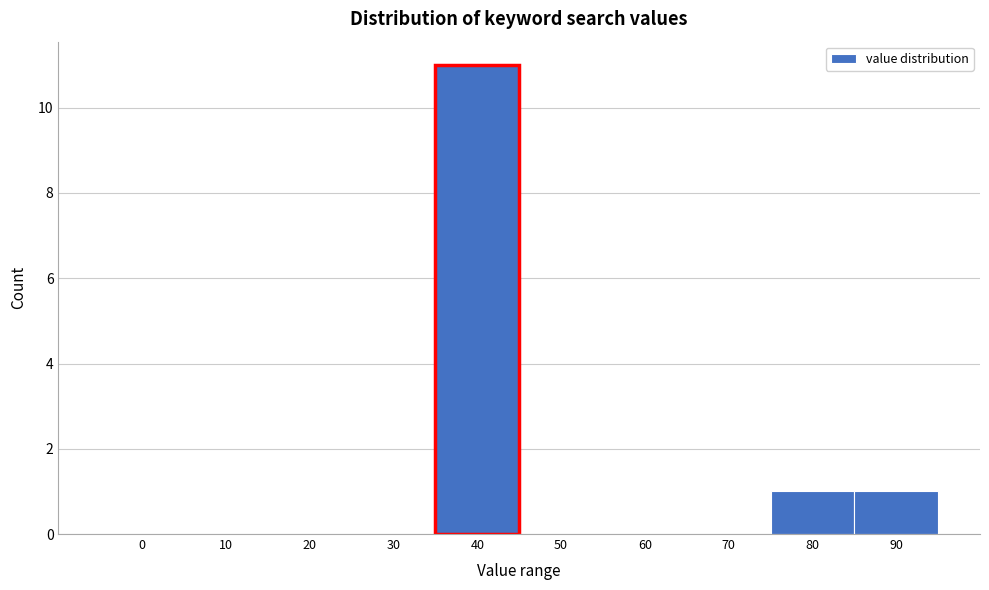

Reading left to right, transcribe all the data shown in this chart.

0=0	10=0	20=0	30=0	40=11	50=0	60=0	70=0	80=1	90=1